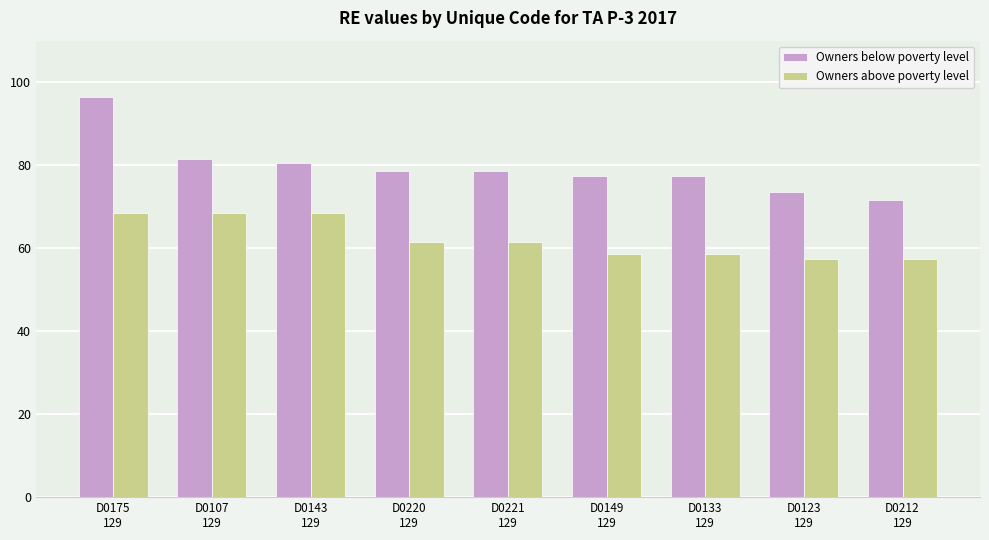

Where is Owners below poverty level nearest to the value 84?

D0107
129